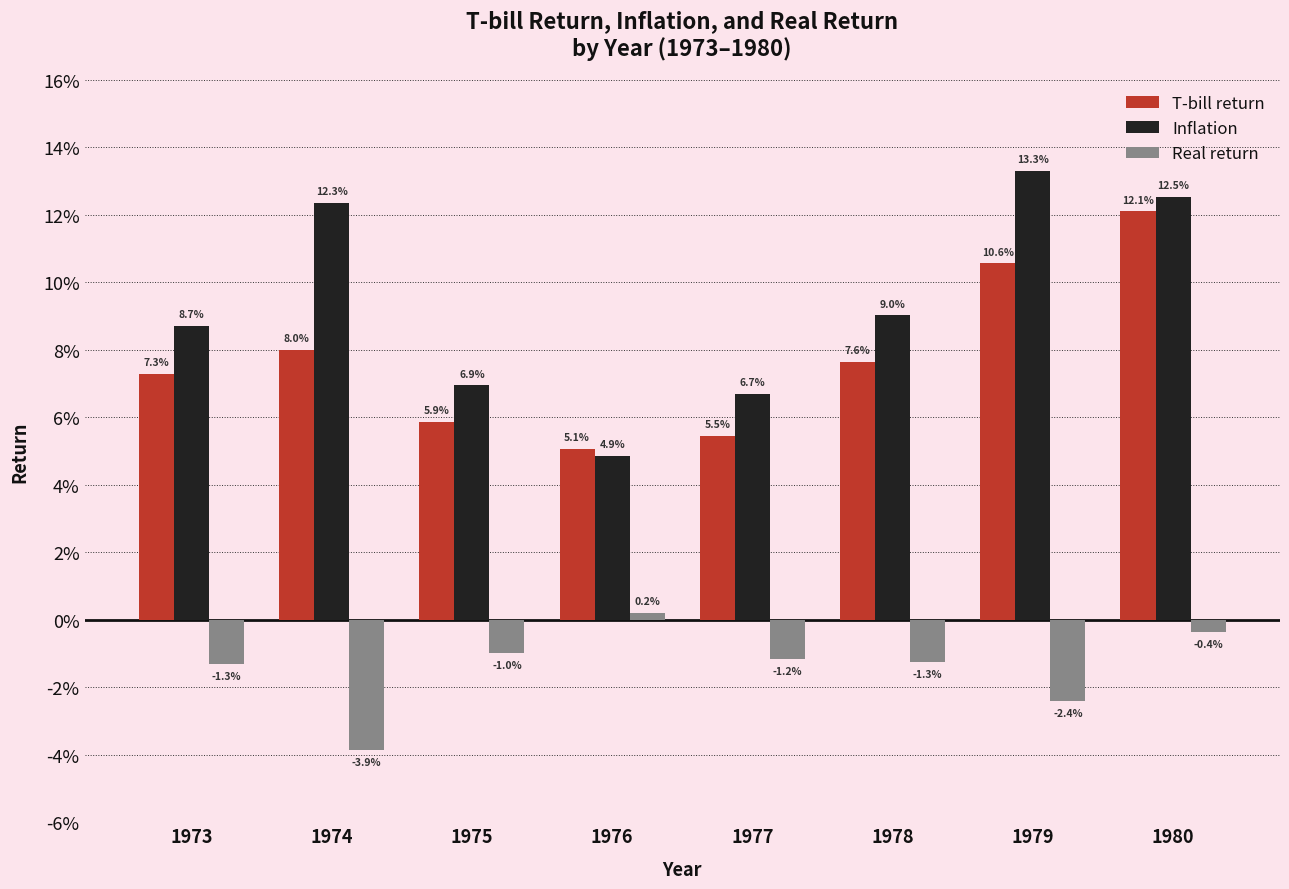

Which has a higher value, 1979 or 1980?

1980